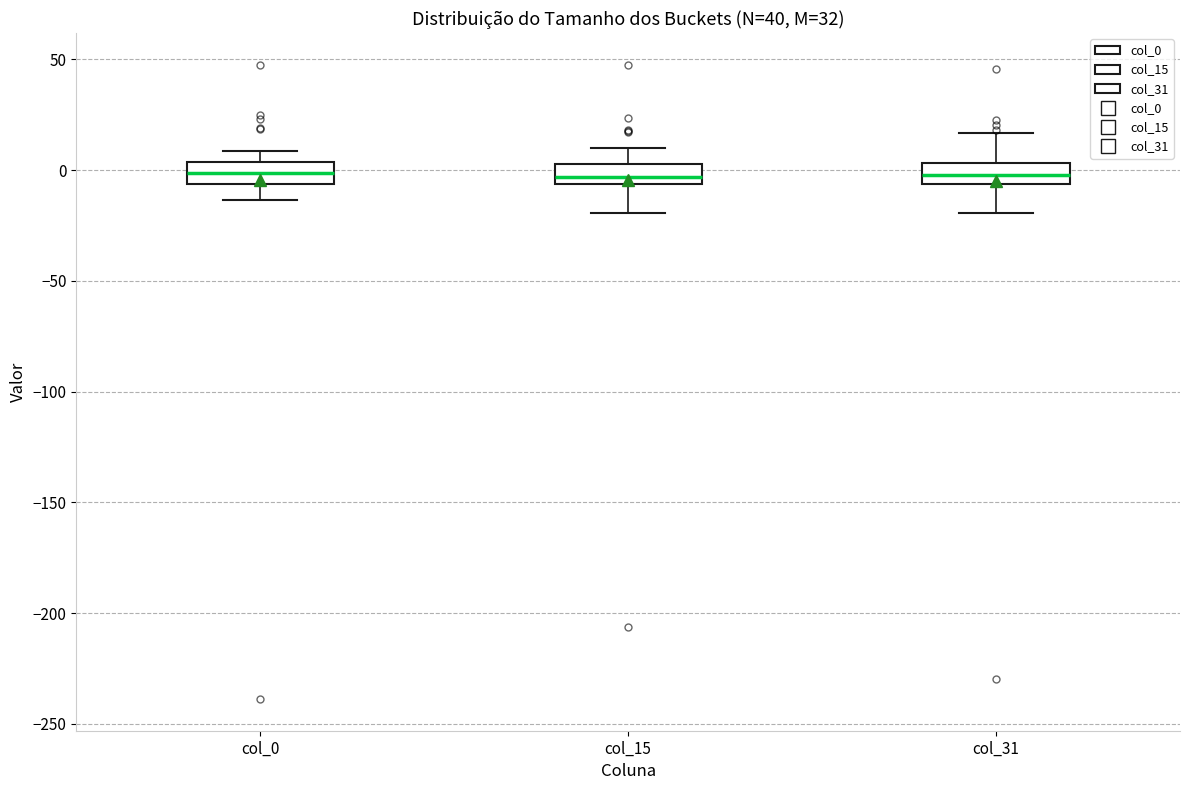

Reading left to right, transcribe this box plot: for each box, give where its median line is, the range the box spans, and where its two whiskers end, as read against the y-axis. The values are not printed on the chart, so give them approximately, as read against the axis.

col_0: median 0, box -5 to 5, whiskers -15 to 10
col_15: median -5 (just above the box's lower edge), box -5 to 5, whiskers -20 to 10
col_31: median 0, box -5 to 5, whiskers -20 to 15